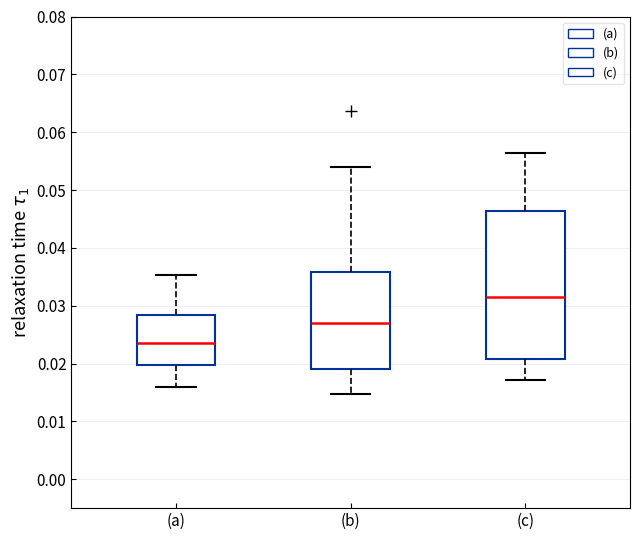

Reading left to right, read every box against the y-axis: the position of its median line, the range the box covers, and the ends of its whiskers. The values are not printed on the chart, so give them approximately, as read against the axis.

(a): median 0.024, box 0.020 to 0.028, whiskers 0.016 to 0.035
(b): median 0.027, box 0.019 to 0.036, whiskers 0.015 to 0.054
(c): median 0.032, box 0.021 to 0.046, whiskers 0.017 to 0.056